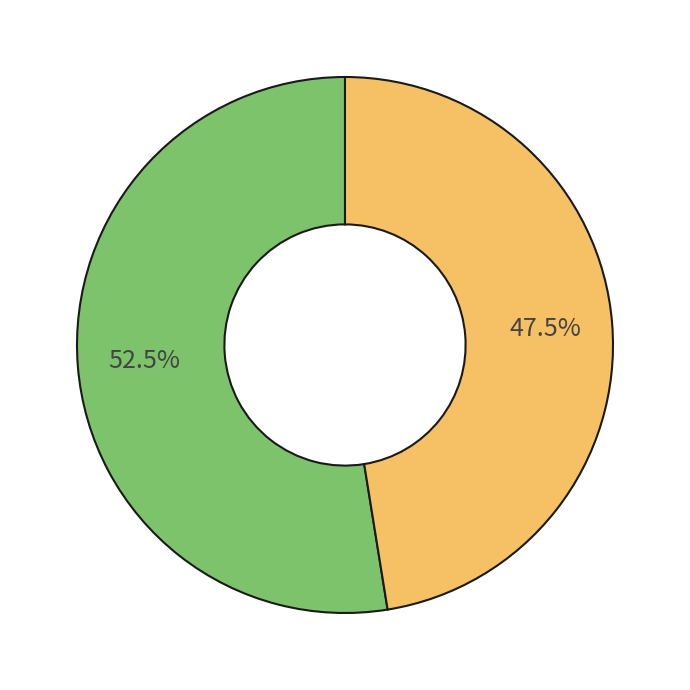

Is there any slice that represents more than half of the pie?

Yes